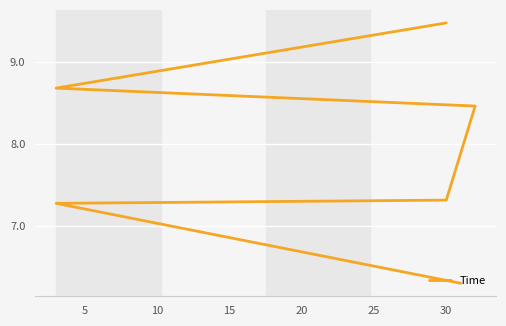

What is the change in value from 5 to 25?

+2.2